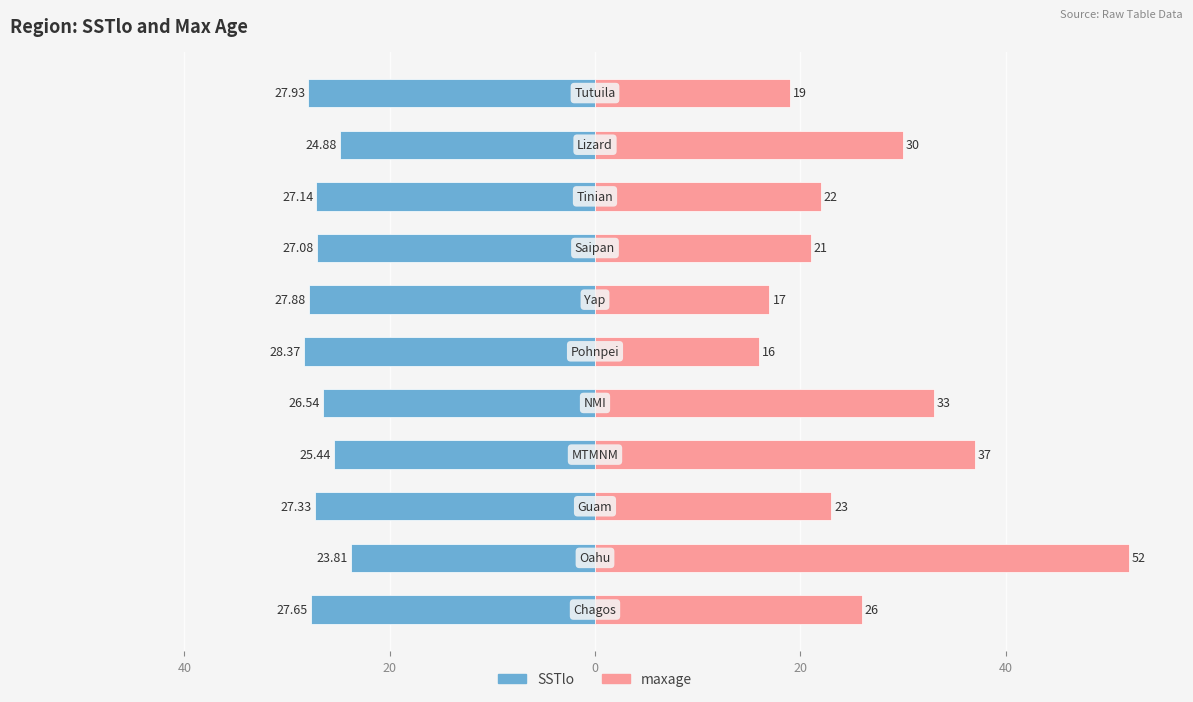

Reading right to left, what are all the values shown in this chart?

SSTlo: -27.9	-24.9	-27.1	-27.1	-27.9	-28.4	-26.5	-25.4	-27.3	-23.8	-27.7
maxage: 19.0	30.0	22.0	21.0	17.0	16.0	33.0	37.0	23.0	52.0	26.0